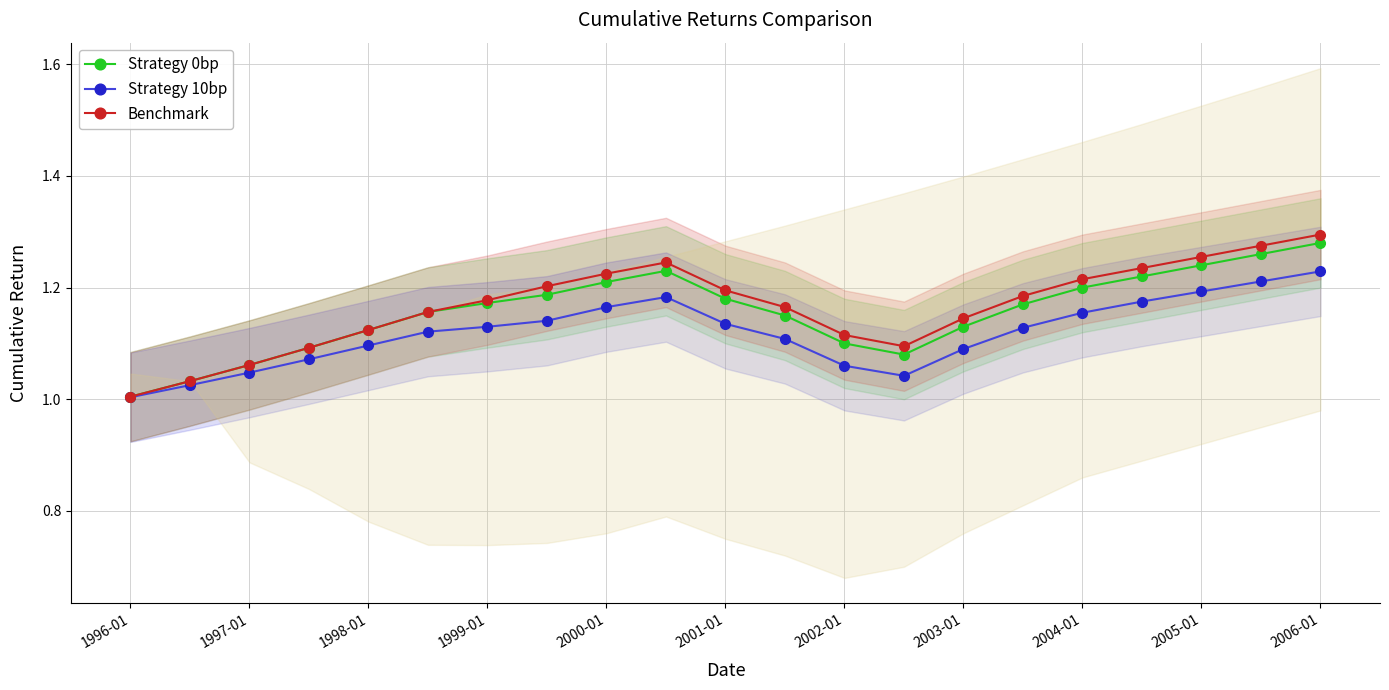

In Strategy 0bp, how many points are lower than both neighbors (excluding endpoints)?

1